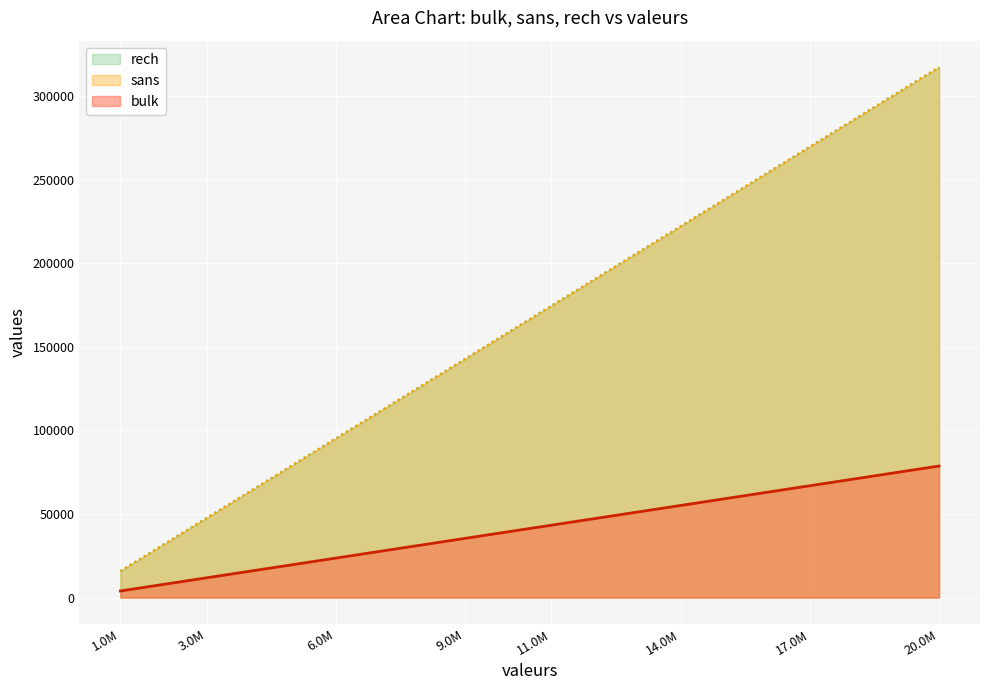

True or false: sans and bulk intersect in this chart.

False